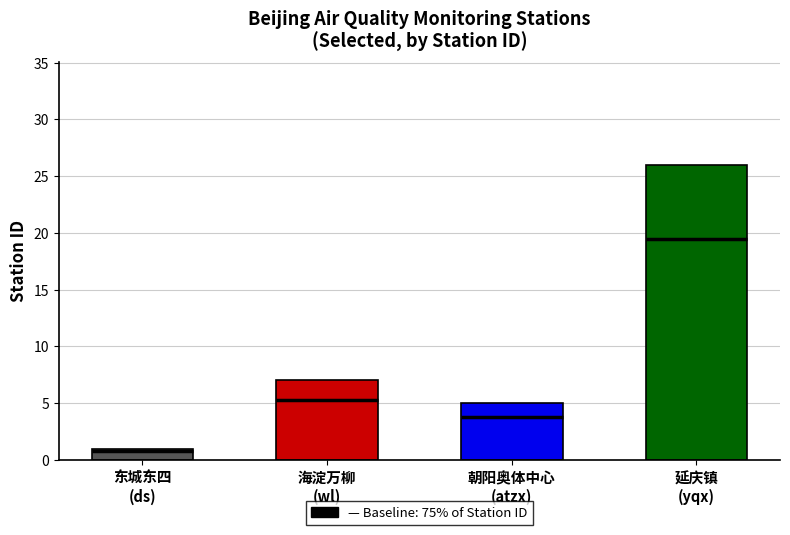

Is it true that the value at 朝阳奥体中心
(atzx) is 3?

False